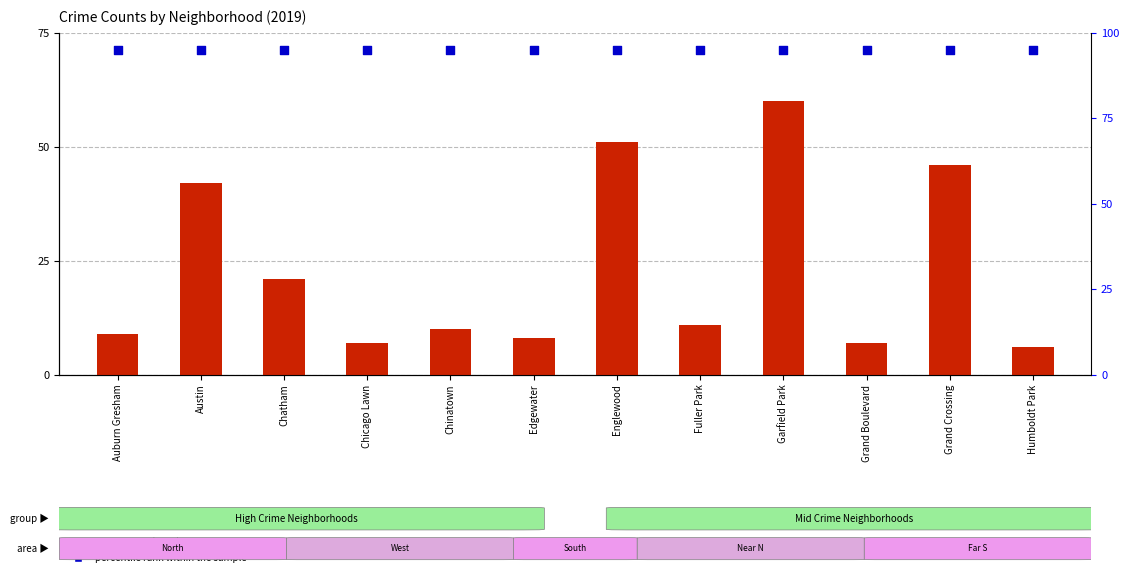

What are all the series names shown in the legend?

crime count (2019), percentile rank within the sample